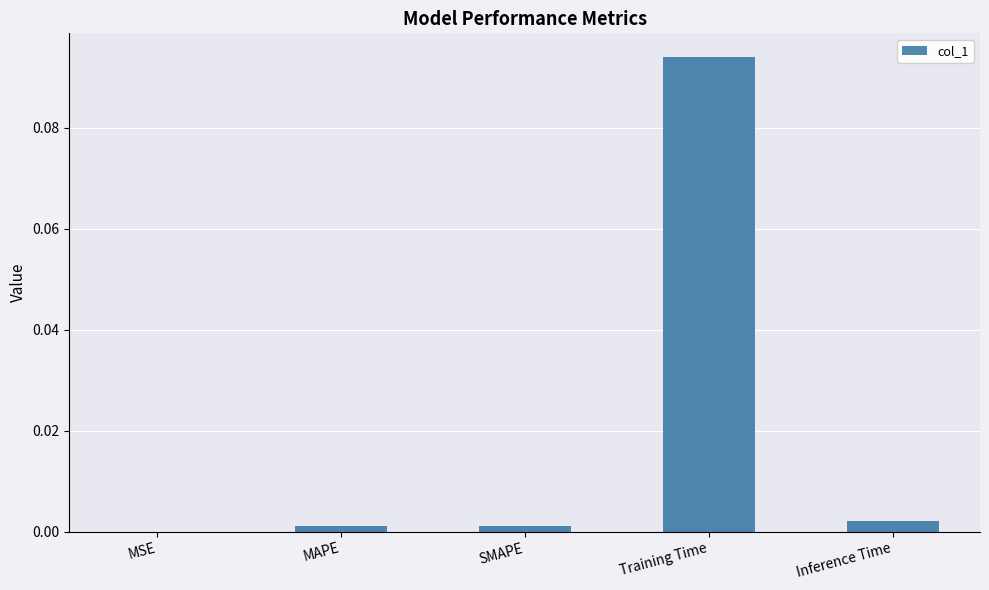

Which category has the highest value across all series?

Training Time